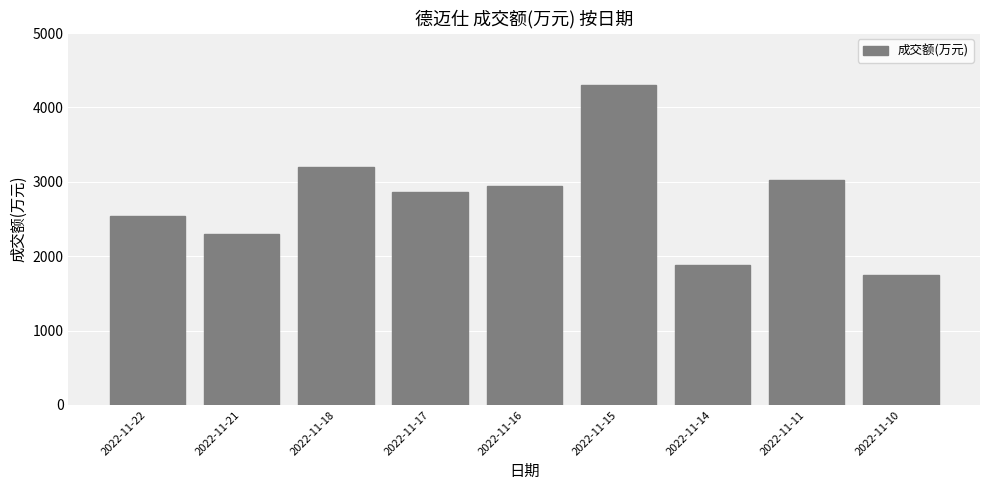

Is it true that the value at 2022-11-15 is 6434?

False